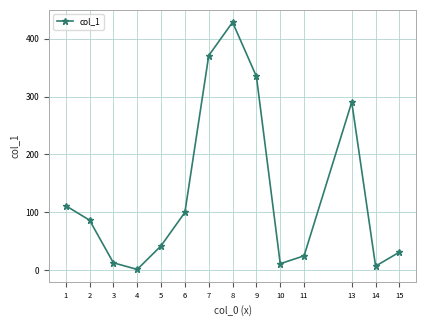

The value at 9 is 334.9. True or false?

True